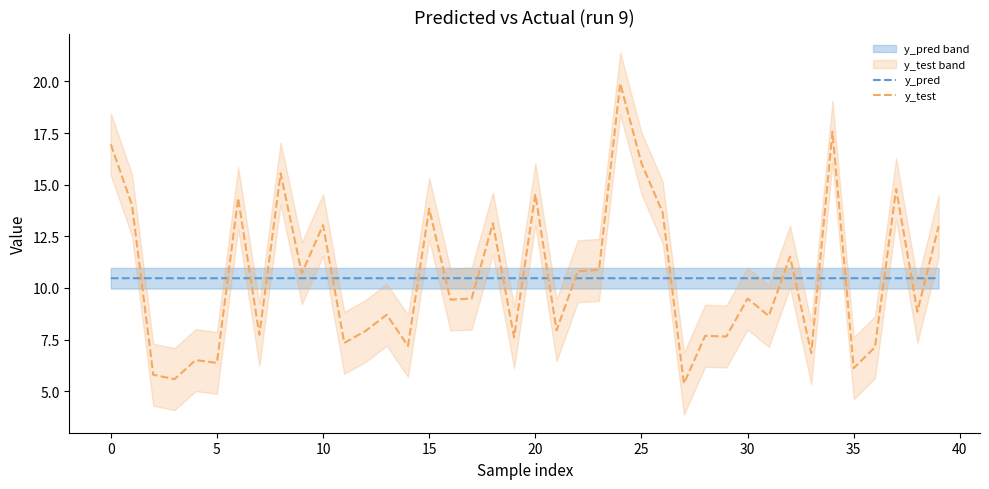

What is the sum of the y_test values at 10 and 0?

30.0